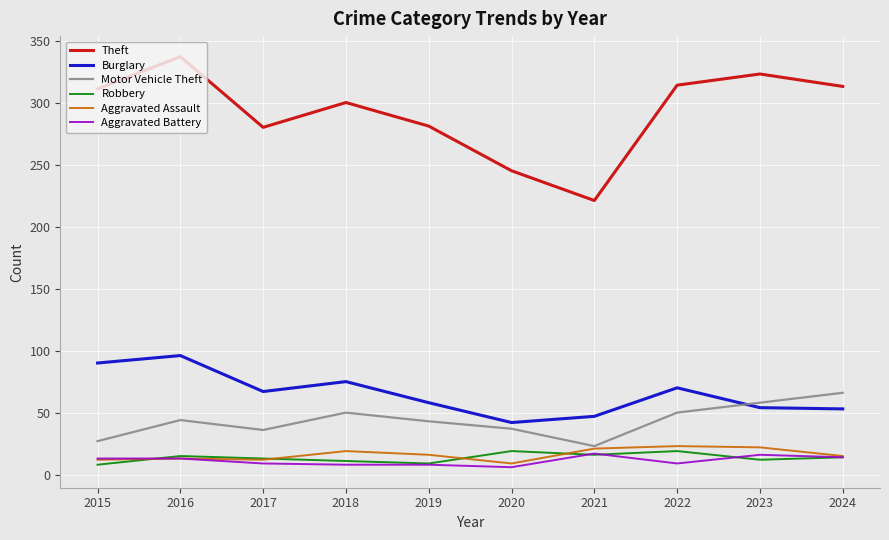

Which series has the largest total across all categories?

Theft